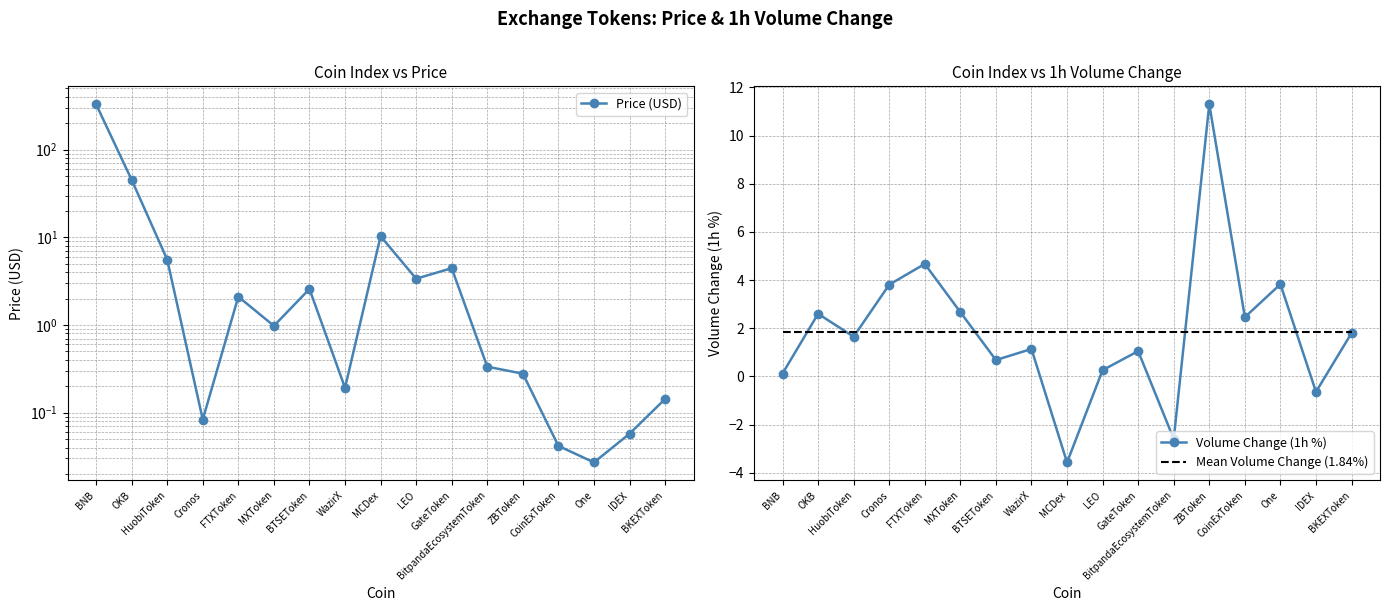

Reading left to right, list all the values displayed in this chart.

Price (USD): 330.6	45.4	5.6	0.1	2.1	1.0	2.6	0.2	10.3	3.4	4.4	0.3	0.3	0.0	0.0	0.1	0.1
Volume Change (1h %): 0.1	2.6	1.6	3.8	4.7	2.7	0.7	1.1	-3.6	0.3	1.1	-2.6	11.3	2.5	3.8	-0.6	1.8
Mean Volume Change (1.84%): 1.8	1.8	1.8	1.8	1.8	1.8	1.8	1.8	1.8	1.8	1.8	1.8	1.8	1.8	1.8	1.8	1.8